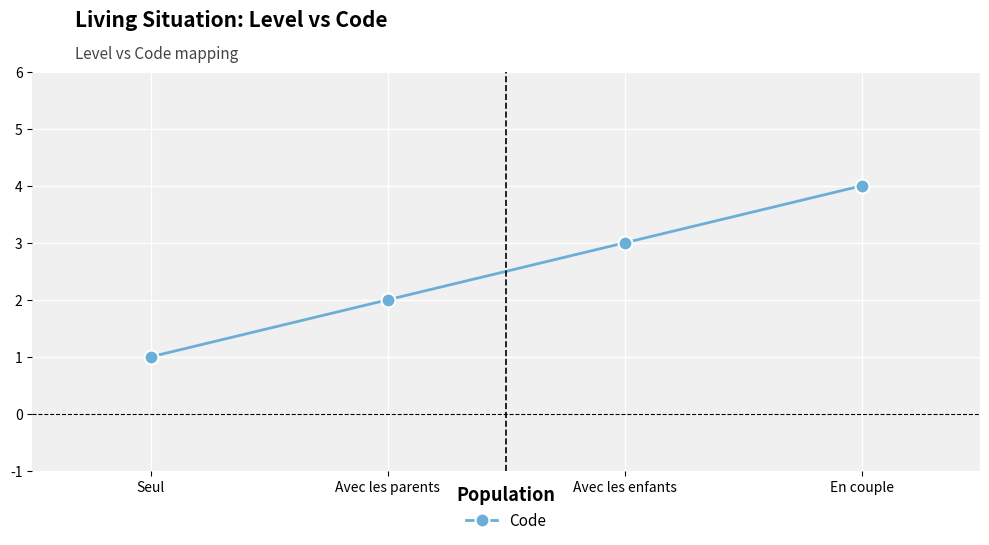

How many series are shown in this chart?

1